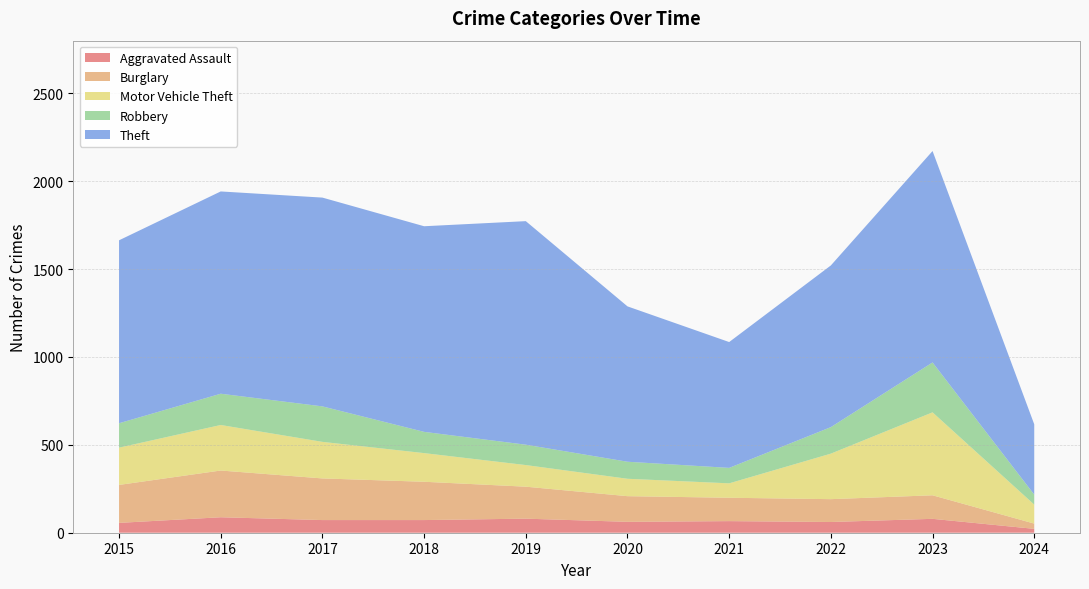

Reading left to right, transcribe all the data shown in this chart.

Aggravated Assault: 2015=56	2016=88	2017=72	2018=72	2019=80	2020=62	2021=66	2022=61	2023=79	2024=22
Burglary: 2015=216	2016=266	2017=237	2018=218	2019=182	2020=146	2021=133	2022=130	2023=134	2024=30
Motor Vehicle Theft: 2015=212	2016=259	2017=208	2018=163	2019=123	2020=99	2021=82	2022=259	2023=472	2024=108
Robbery: 2015=139	2016=178	2017=202	2018=121	2019=116	2020=97	2021=88	2022=151	2023=284	2024=57
Theft: 2015=1041	2016=1151	2017=1188	2018=1170	2019=1272	2020=884	2021=716	2022=920	2023=1203	2024=400